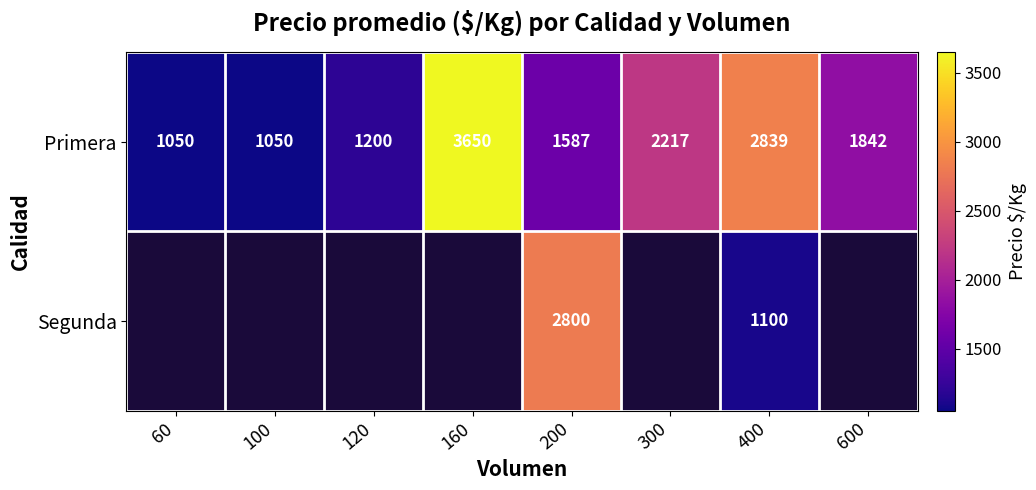

What is the difference between the highest and lowest values at 100?

1050